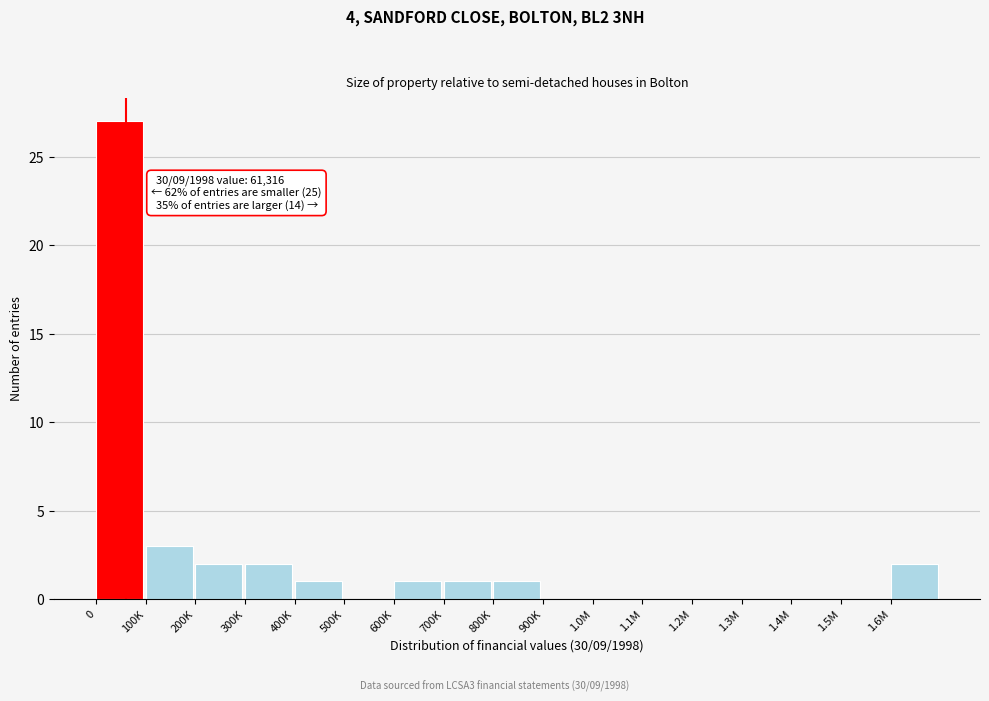

Reading left to right, list all the values displayed in this chart.

0=27	100K=3	200K=2	300K=2	400K=1	500K=0	600K=1	700K=1	800K=1	900K=0	1.0M=0	1.1M=0	1.2M=0	1.3M=0	1.4M=0	1.5M=0	1.6M=2